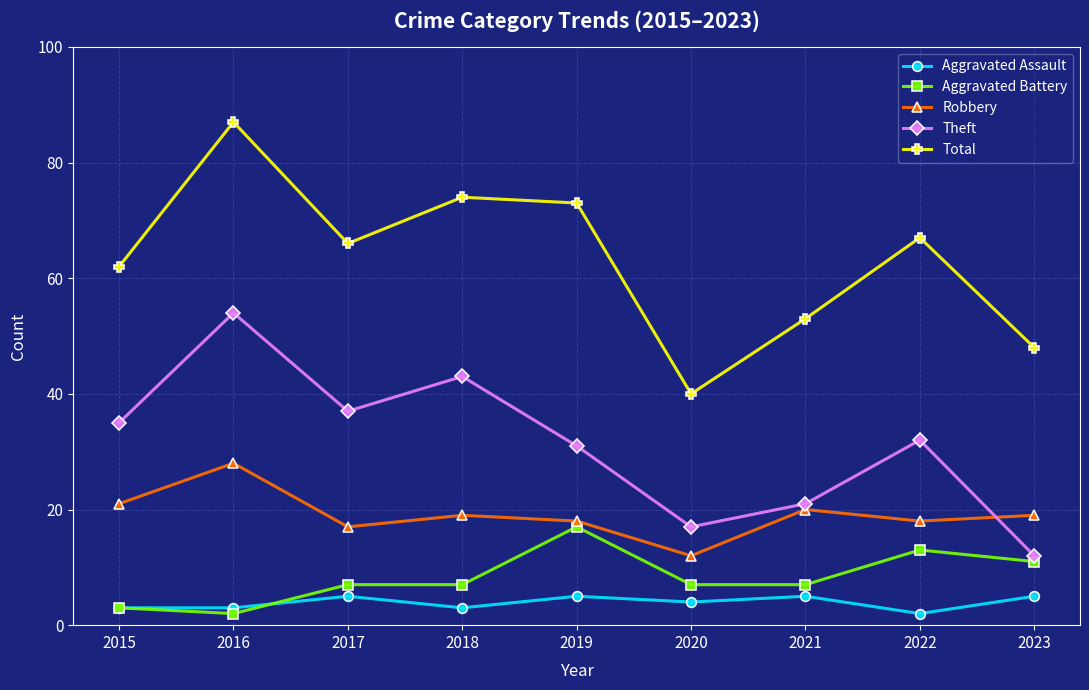

In Aggravated Assault, how many points are higher than both neighbors (excluding endpoints)?

3